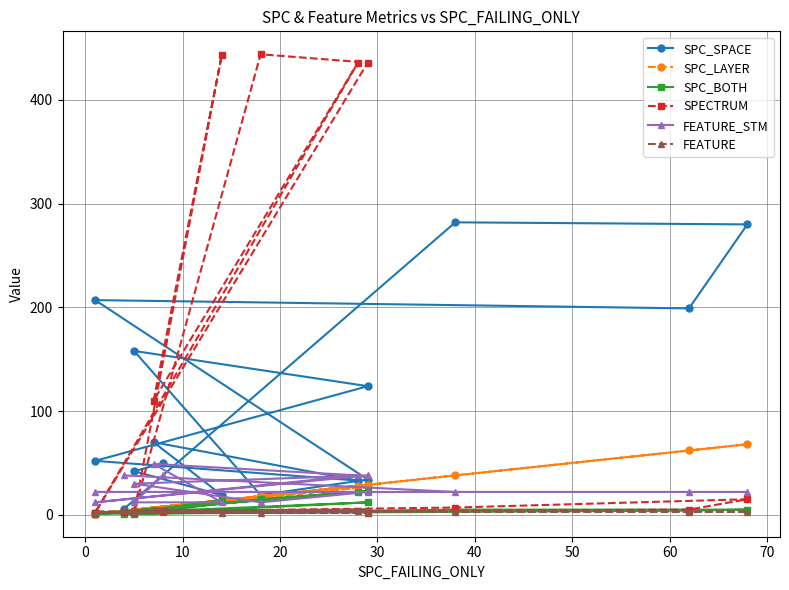

What is the value of the SPC_BOTH point at the 13th from the left?

5